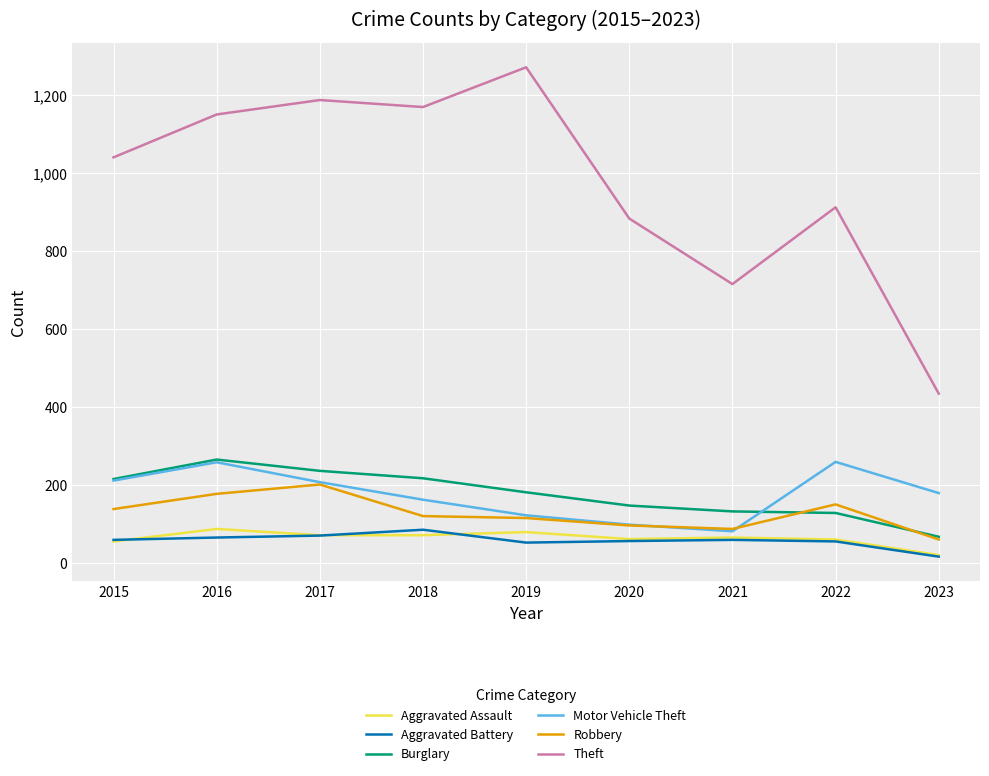

Is this an area chart (filled region under the line)?

No